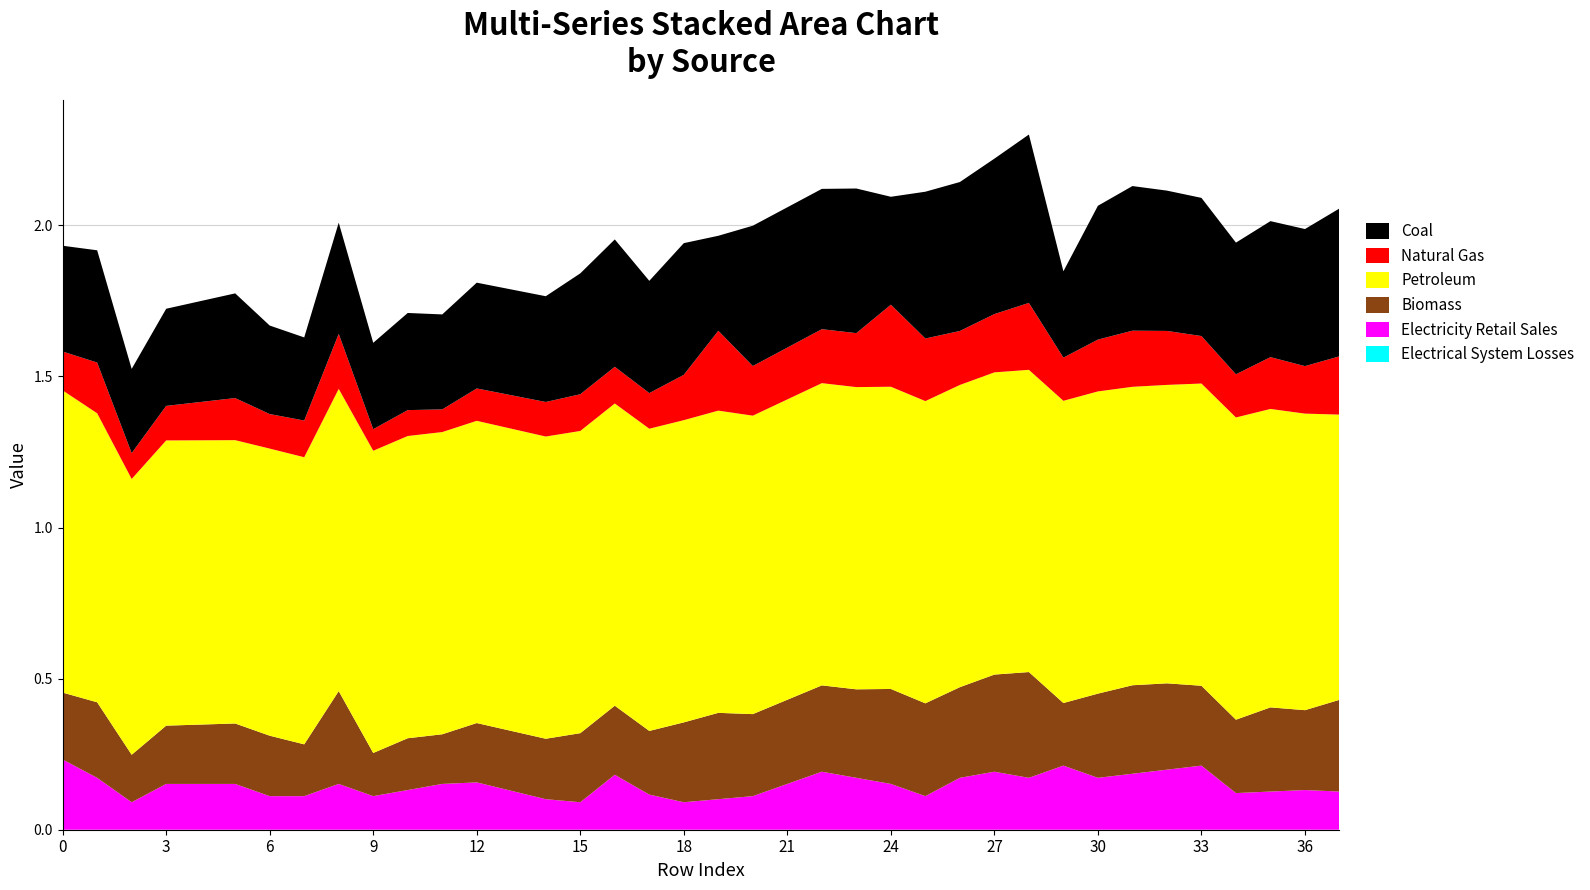

Reading left to right, list all the values displayed in this chart.

col_40: 0.0	0.0	0.0	0.0	0.0	0.0	0.0	0.0	0.0	0.0	0.0	0.0	0.0	0.0	0.0	0.0	0.0	0.0	0.0	0.0	0.0	0.0	0.0	0.0	0.0	0.0	0.0	0.0	0.0	0.0	0.0	0.0	0.0	0.0	0.0	0.0	0.0	0.0
col_6: 0.2	0.2	0.1	0.2	0.2	0.2	0.1	0.1	0.2	0.1	0.1	0.2	0.2	0.1	0.1	0.1	0.2	0.1	0.1	0.1	0.1	0.2	0.2	0.2	0.2	0.1	0.2	0.2	0.2	0.2	0.2	0.2	0.2	0.2	0.1	0.1	0.1	0.1
col_4: 0.2	0.2	0.2	0.2	0.2	0.2	0.2	0.2	0.3	0.1	0.2	0.2	0.2	0.2	0.2	0.2	0.2	0.2	0.3	0.3	0.3	0.3	0.3	0.3	0.3	0.3	0.3	0.3	0.3	0.2	0.3	0.3	0.3	0.3	0.2	0.3	0.3	0.3
col_5: 0.1	0.2	0.1	0.1	0.1	0.1	0.1	0.1	0.2	0.1	0.1	0.1	0.1	0.1	0.1	0.1	0.1	0.1	0.1	0.3	0.2	0.2	0.2	0.2	0.3	0.2	0.2	0.2	0.2	0.1	0.2	0.2	0.2	0.2	0.1	0.2	0.2	0.2
col_1: 1.0	1.0	0.9	0.9	0.9	0.9	1.0	1.0	1.0	1.0	1.0	1.0	1.0	1.0	1.0	1.0	1.0	1.0	1.0	1.0	1.0	1.0	1.0	1.0	1.0	1.0	1.0	1.0	1.0	1.0	1.0	1.0	1.0	1.0	1.0	1.0	1.0	0.9
col_3: 0.3	0.4	0.3	0.3	0.3	0.3	0.3	0.3	0.4	0.3	0.3	0.3	0.3	0.3	0.3	0.4	0.4	0.4	0.4	0.3	0.5	0.5	0.5	0.5	0.4	0.5	0.5	0.5	0.6	0.3	0.4	0.5	0.5	0.5	0.4	0.5	0.5	0.5